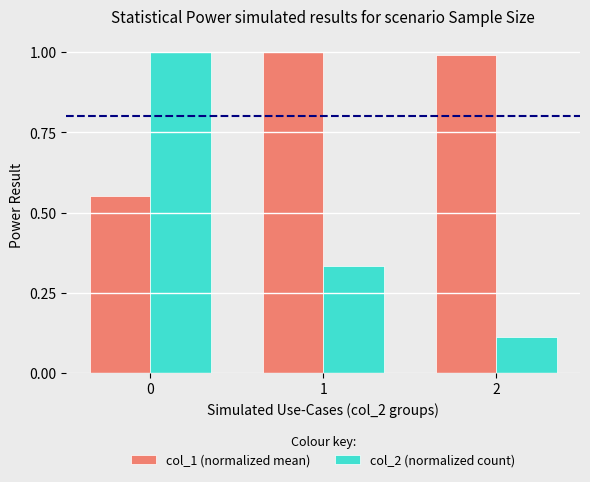

What is the difference between the second highest and minimum values in the col_1 (normalized mean) series?

0.4